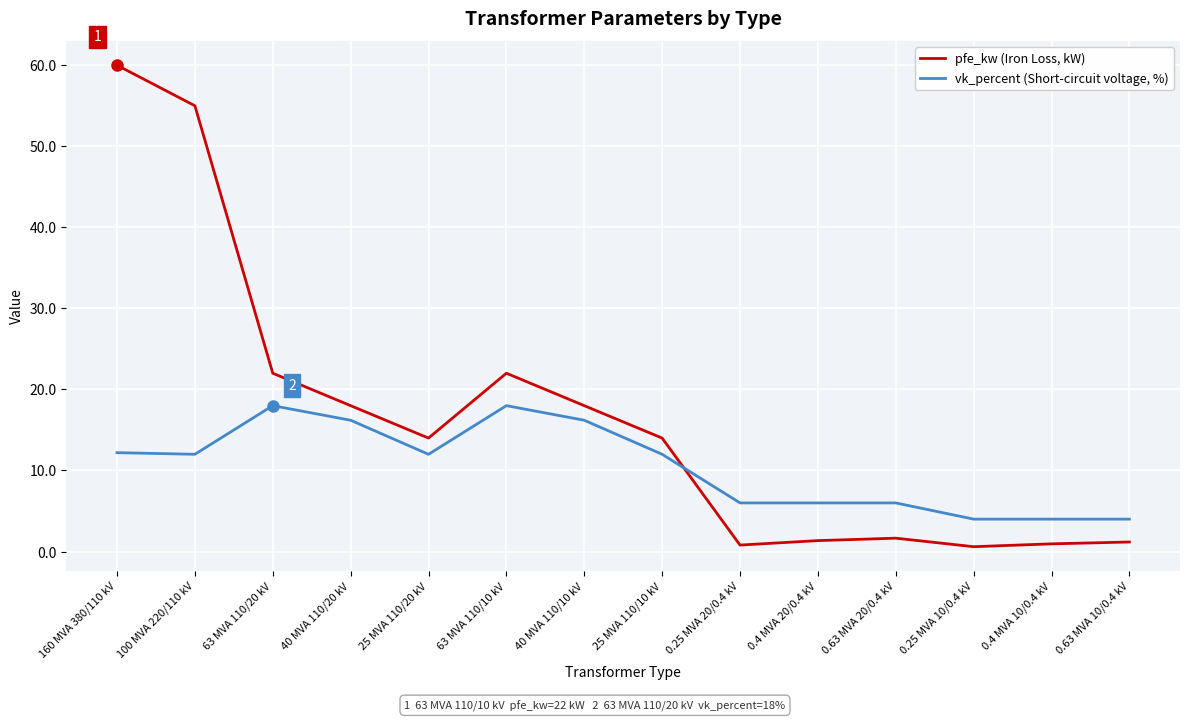

In pfe_kw (Iron Loss, kW), how many points are higher than both neighbors (excluding endpoints)?

2